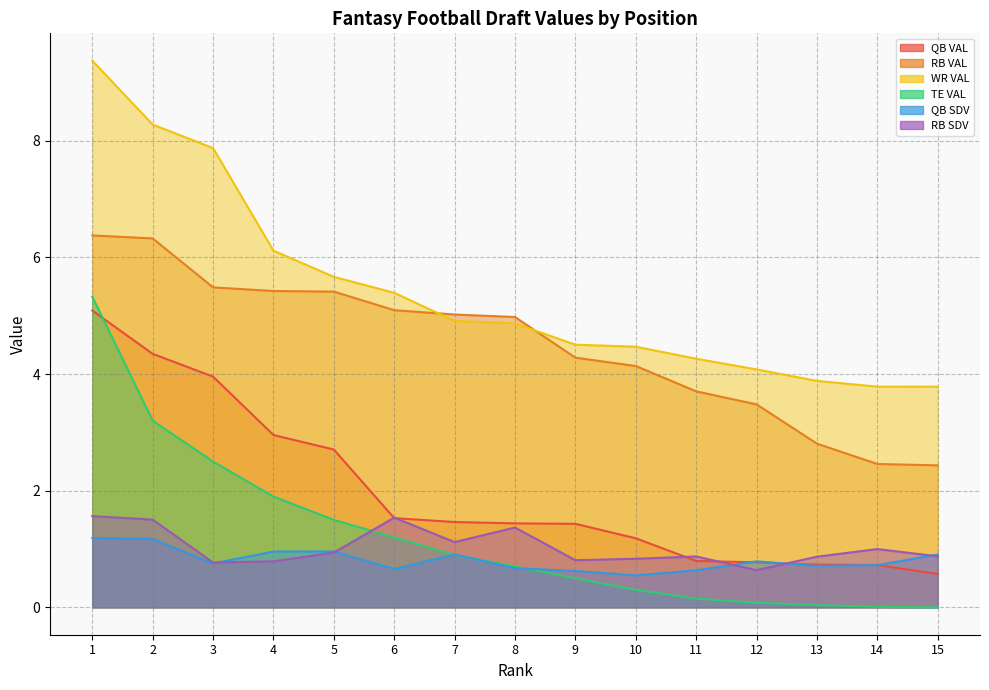

List the labels in order of RB SDV value, smallest first.

12, 3, 4, 9, 10, 13, 11, 15, 5, 14, 7, 8, 2, 6, 1